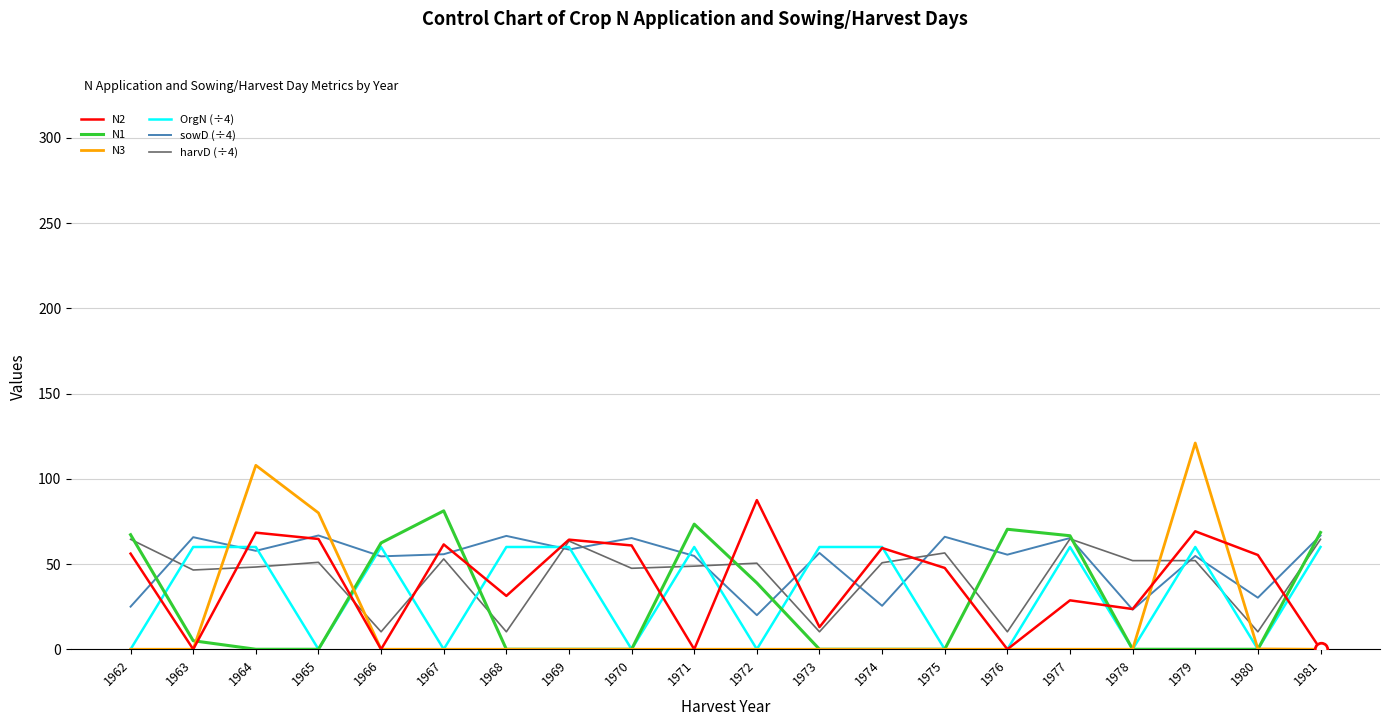

Is the value of N3 at 1980 greater than the value of harvD (÷4) at 1966?

No